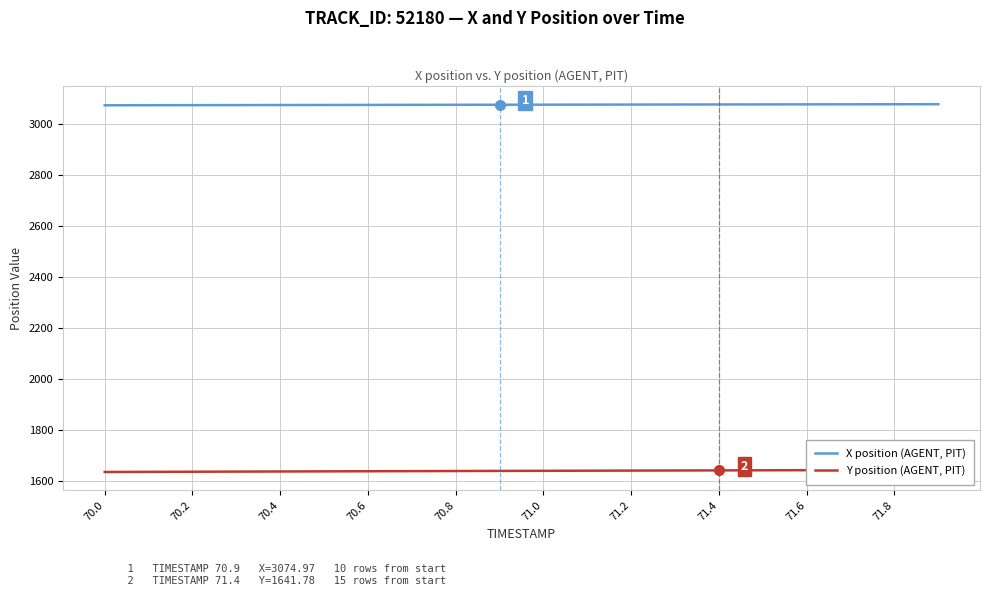

Is it true that X position (AGENT, PIT) equals 3076.1 at 71.4?

True